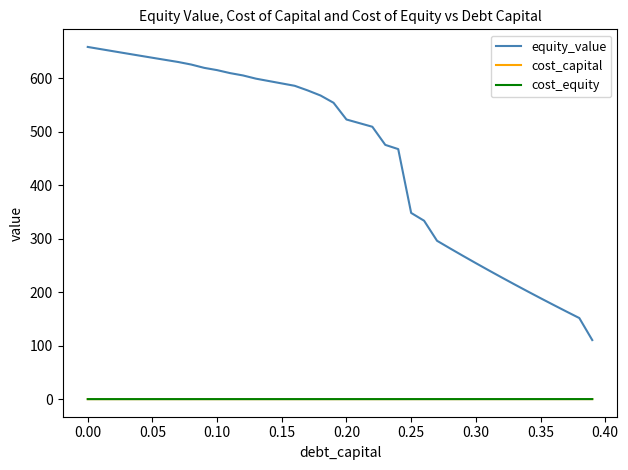

True or false: equity_value and cost_capital cross at least once.

False